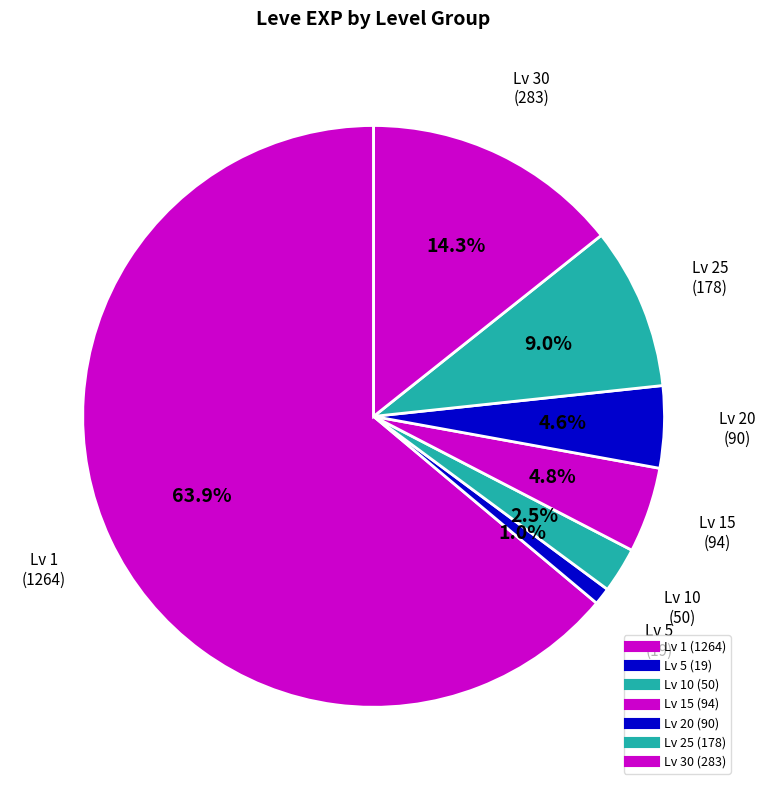

How many slices are in this pie chart?

7